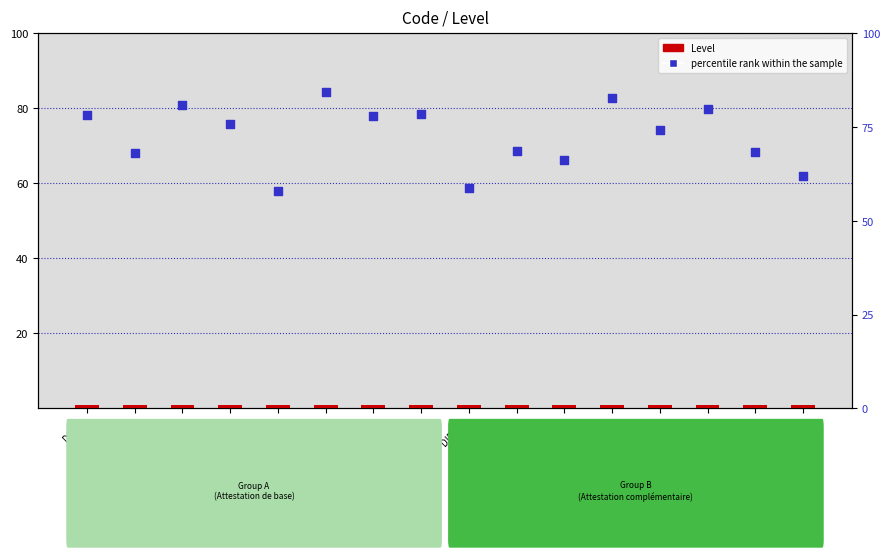

Is the value of Level at DIP200 greater than the value of percentile rank within the sample at DIP370?

No